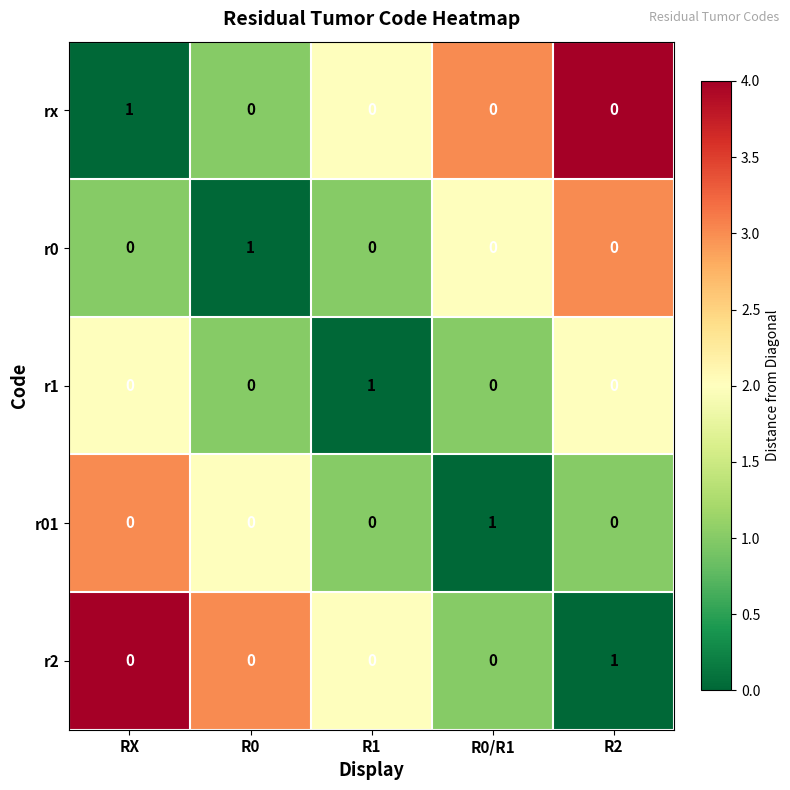

Reading left to right, transcribe all the data shown in this chart.

rx: 1	0	0	0	0
r0: 0	1	0	0	0
r1: 0	0	1	0	0
r01: 0	0	0	1	0
r2: 0	0	0	0	1